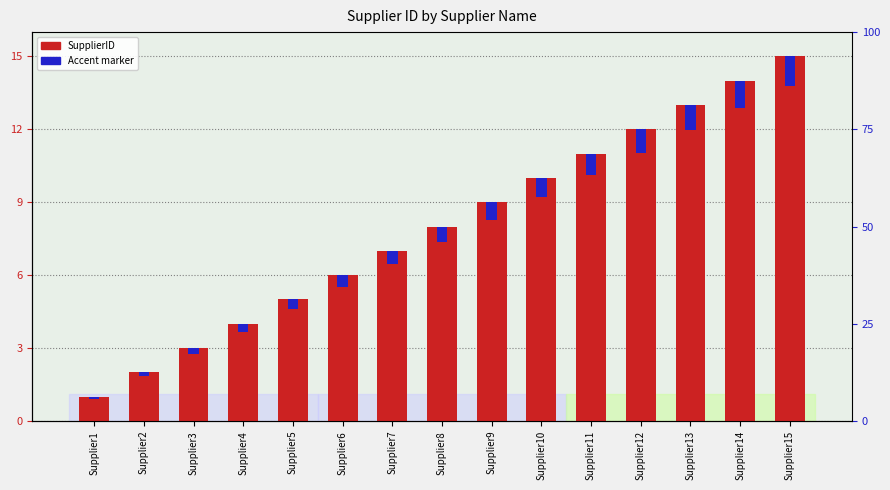

What is the difference between the maximum and minimum values in the Accent marker series?

1.1